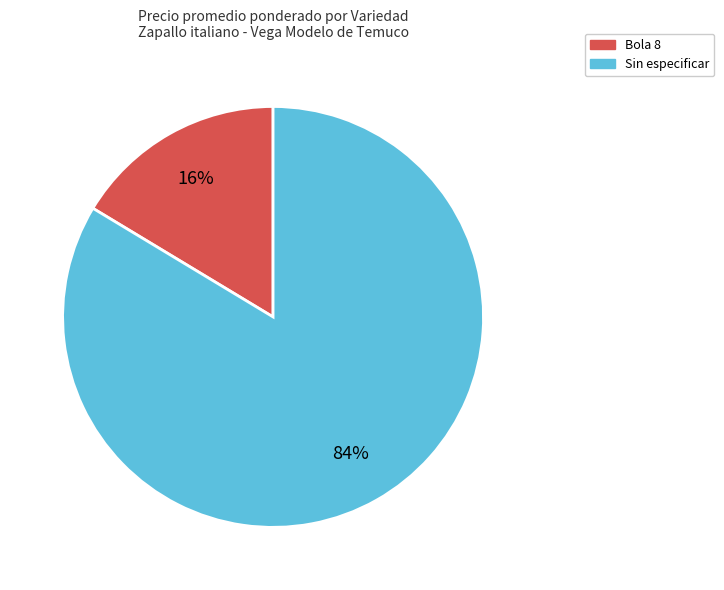

True or false: Sin especificar accounts for 93% of the total.

False